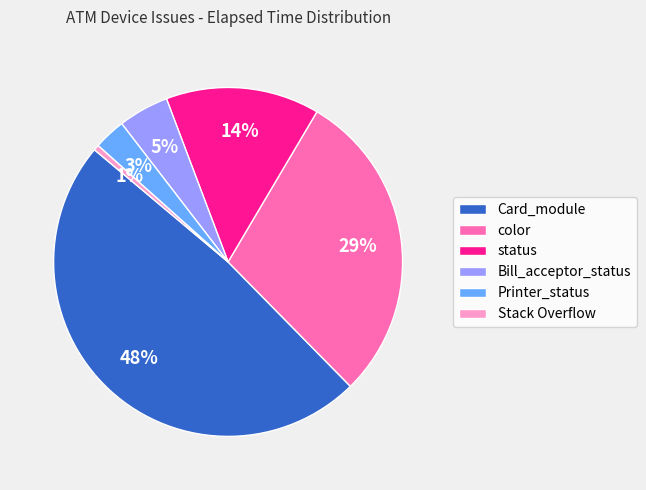

Does Bill_acceptor_status represent more than half of the total?

No